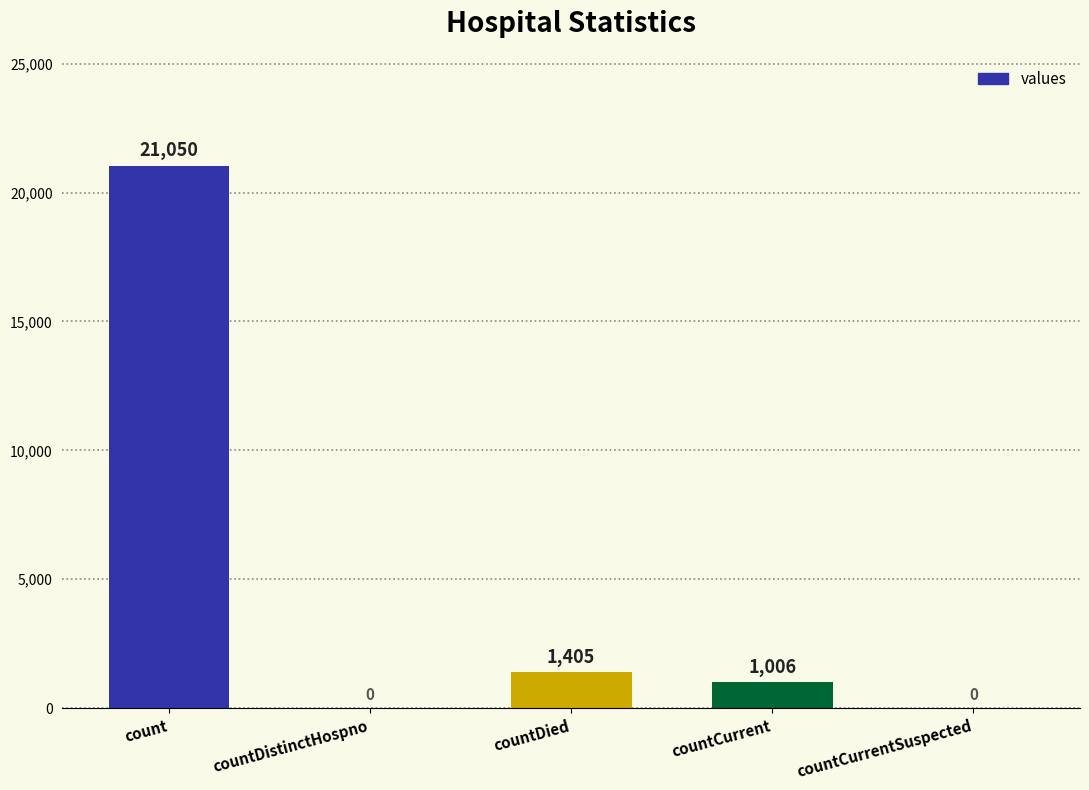

What is the maximum value shown in the chart?

21050